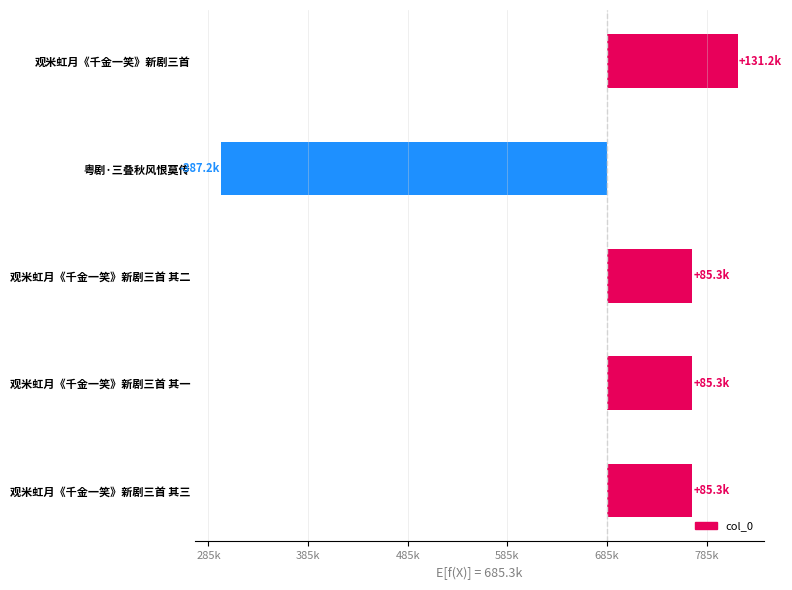

Does the chart contain any negative values?

Yes